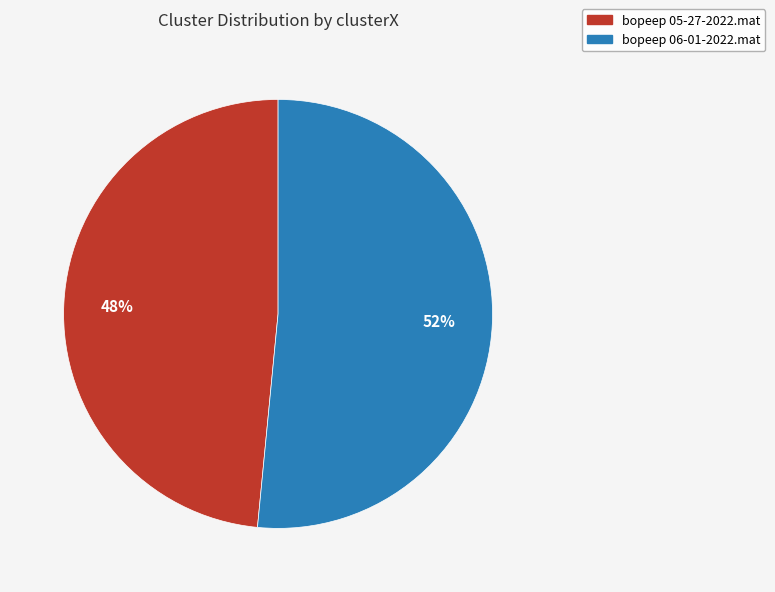

Combined, do bopeep 05-27-2022.mat and bopeep 06-01-2022.mat account for over 50%?

Yes